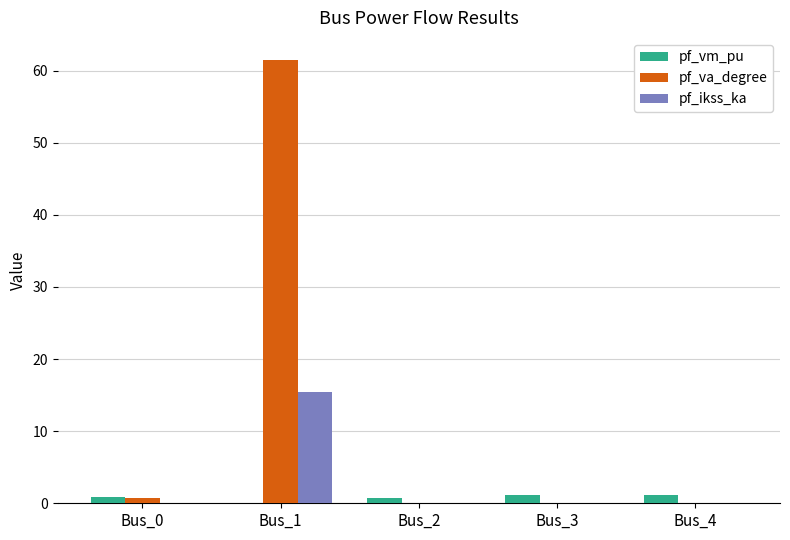

Does the chart contain stacked bars?

No